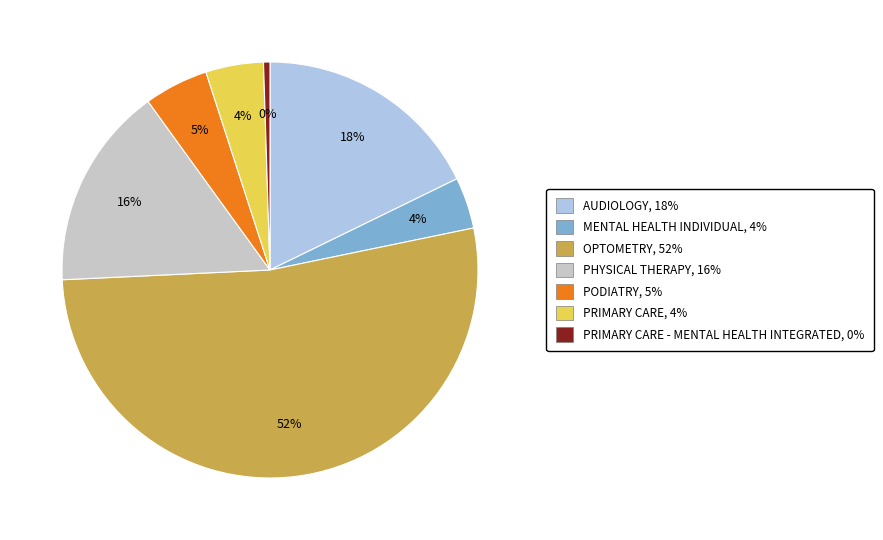

Does any single category account for the majority?

Yes